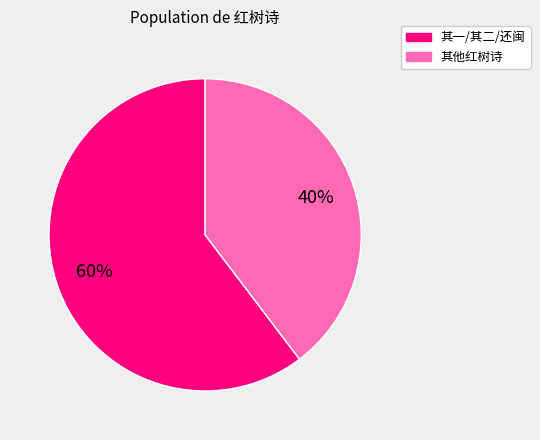

Rank the categories by value from highest to lowest.

其一/其二/还闽, 其他红树诗